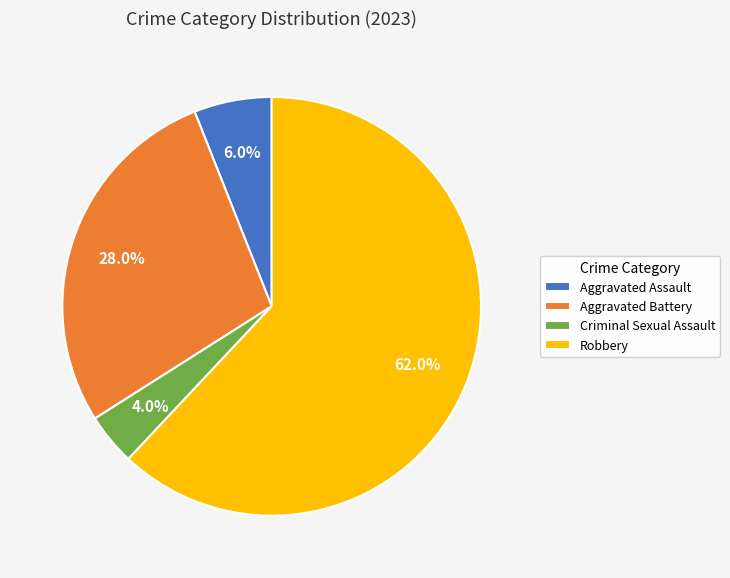

True or false: Aggravated Battery accounts for 41% of the total.

False